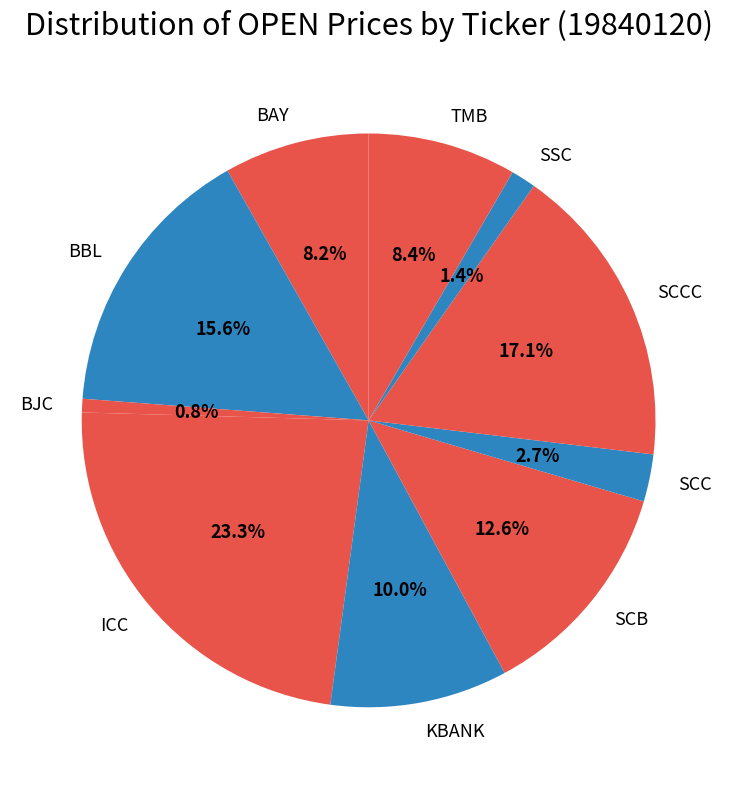

Count the number of slices in the pie.

10